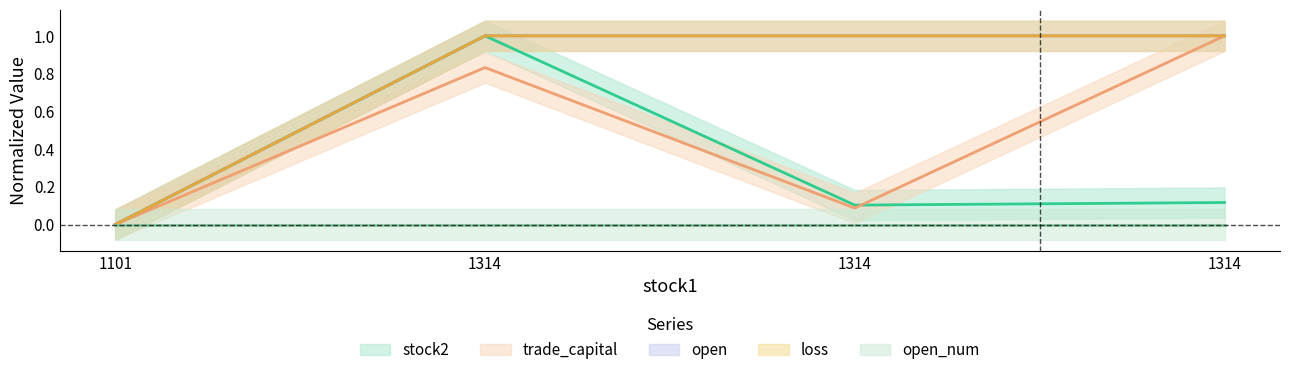

Is the value of open at 1101 greater than the value of trade_capital at 1314?

No